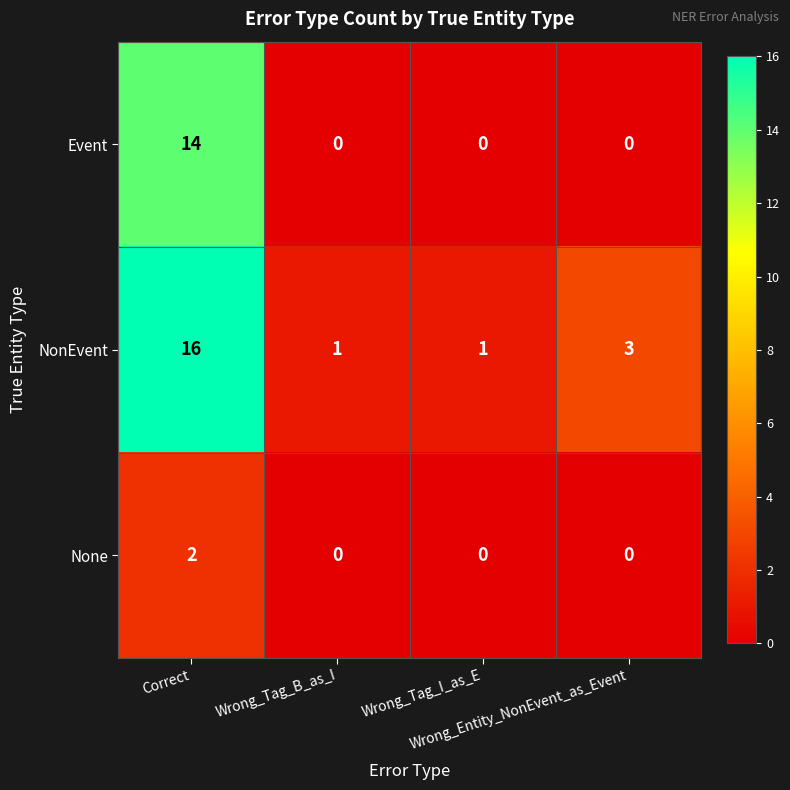

What is the sum of all NonEvent values?

21